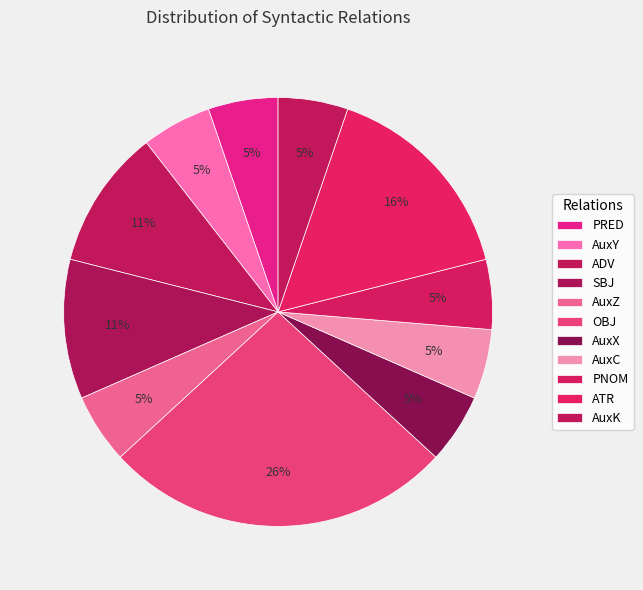

How many slices are in this pie chart?

11